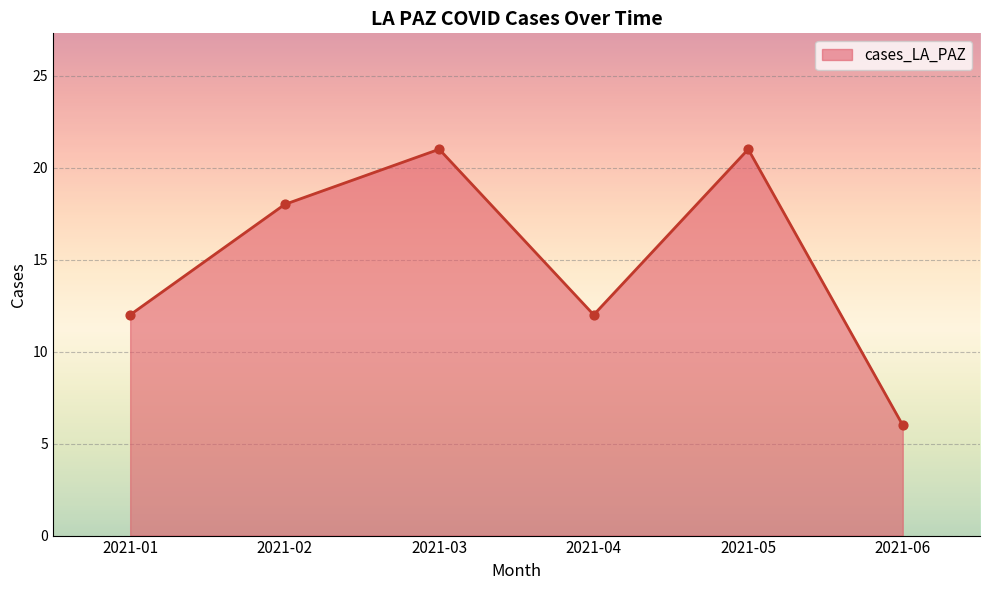

Which has a higher value, 2021-03 or 2021-01?

2021-03